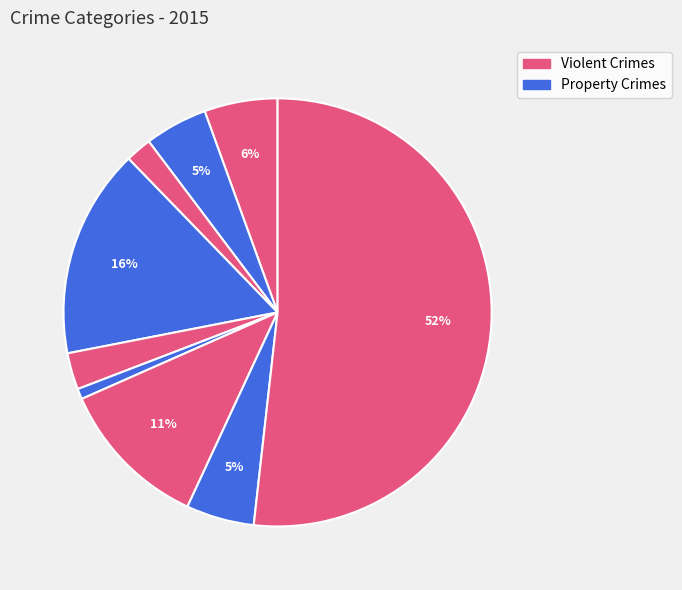

Does any single category account for the majority?

Yes